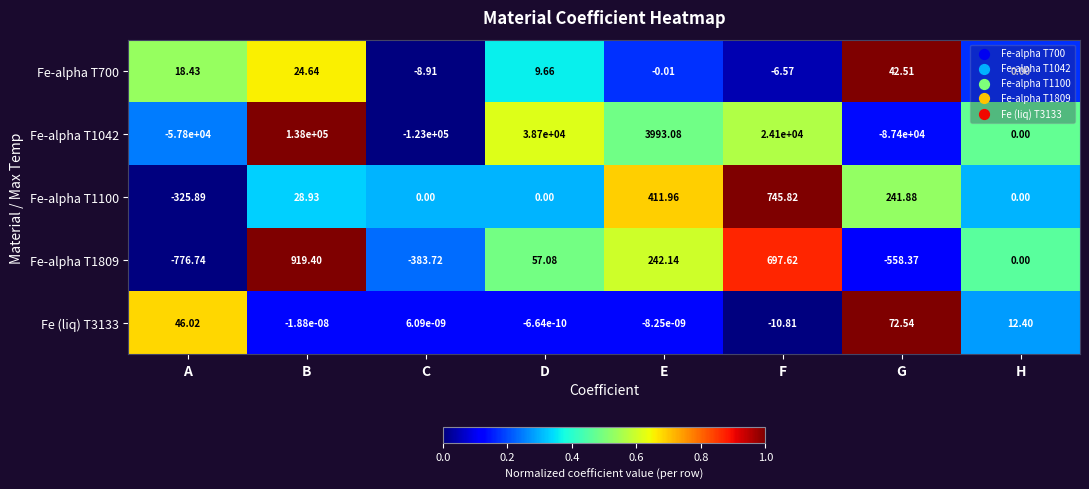

Which category has the highest value in the Fe-alpha T1042 series?

B